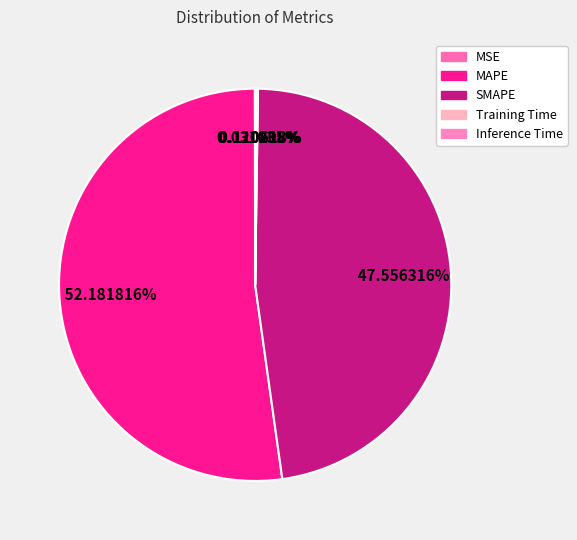

Which category accounts for the majority?

MAPE